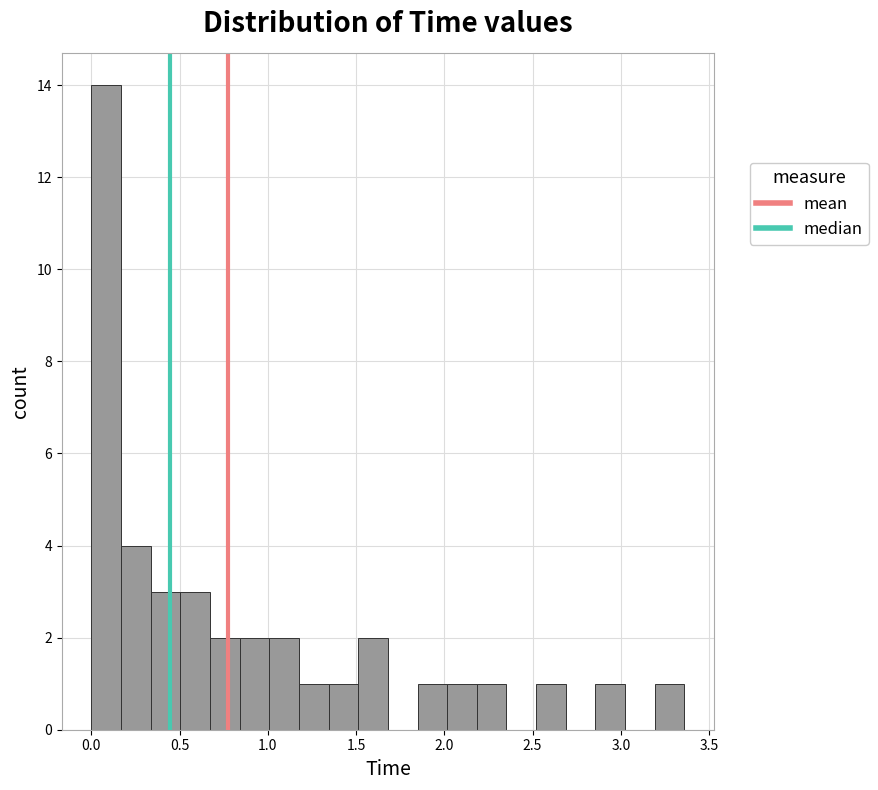

Around what value on the x-axis is the tallest bar? Give the approximate position of its centre, as read against the axis.

0.10